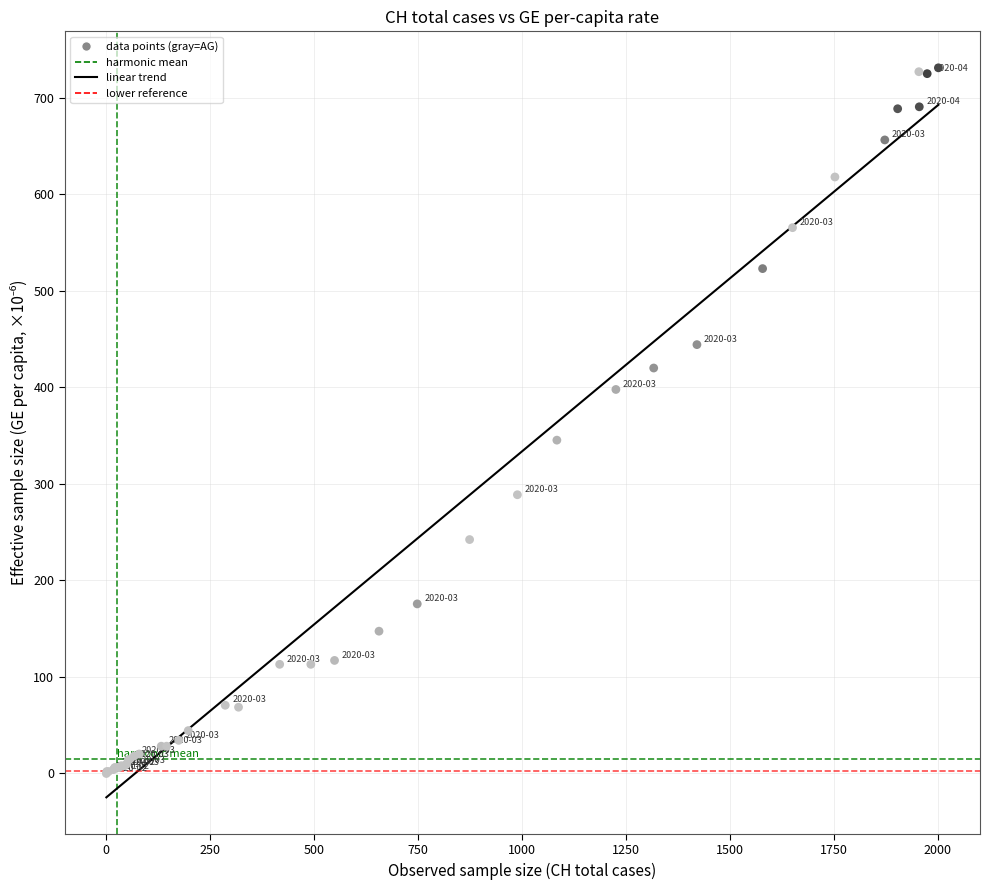

What Y value in the scatter plot is closest to 365?

345.3